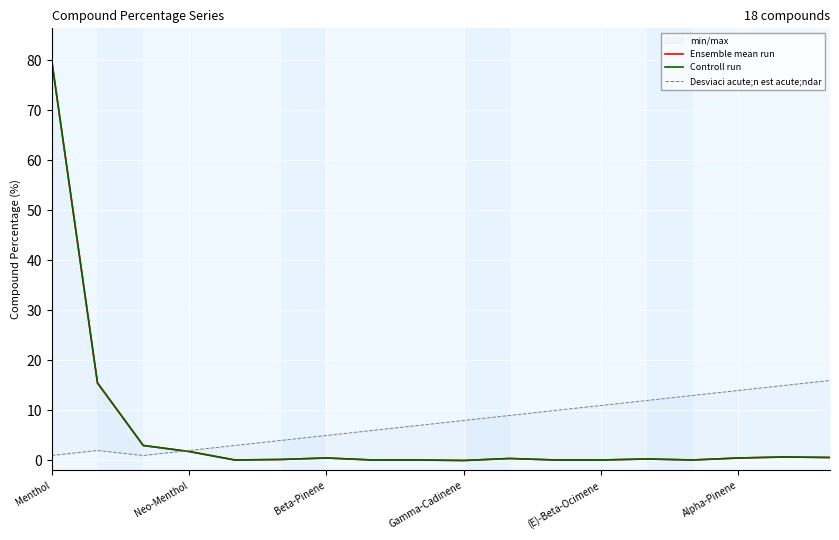

What is the value of the Ensemble mean run point at the 13th from the left?

0.1